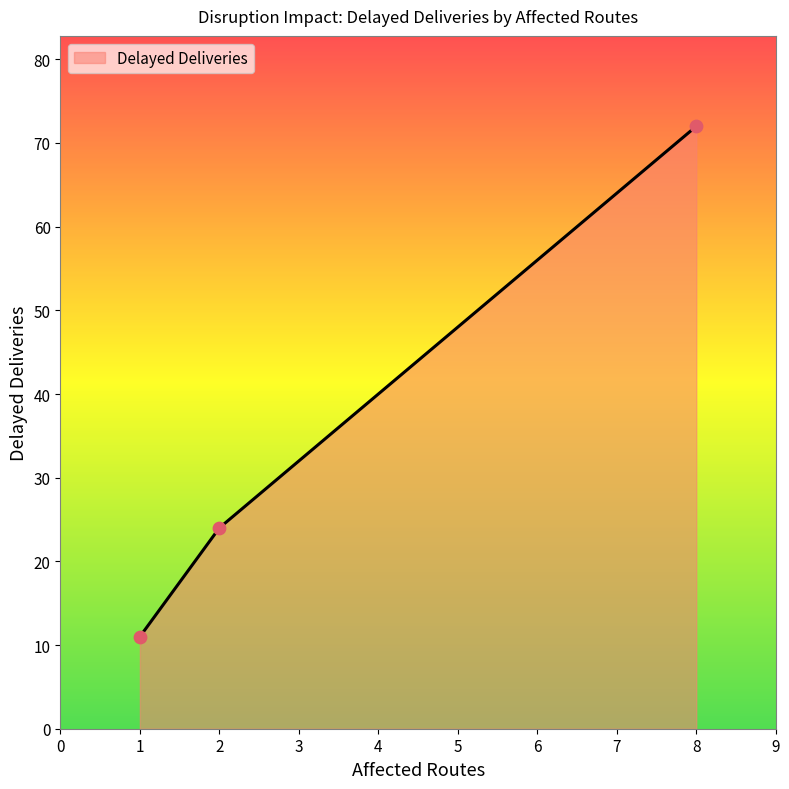

Between 2 and 8, which is larger?

8